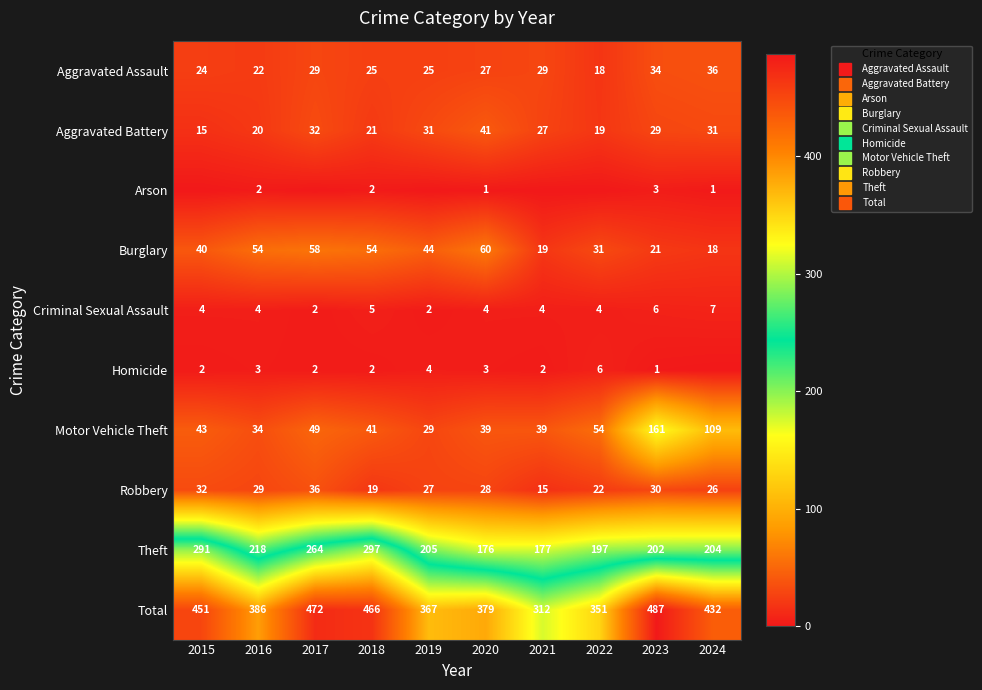

At which category is the sum across all series the highest?

2023